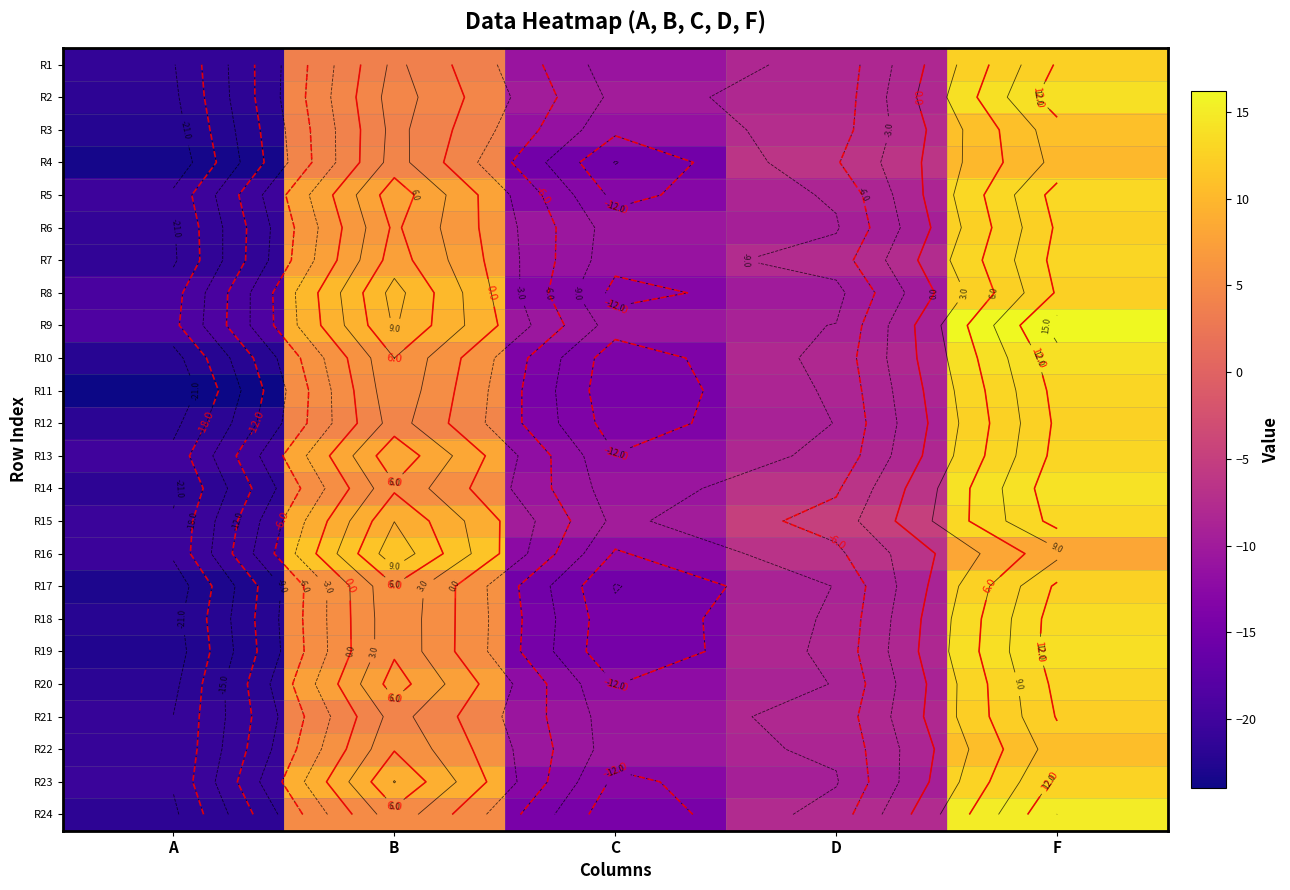

Which series has the largest total across all categories?

R9